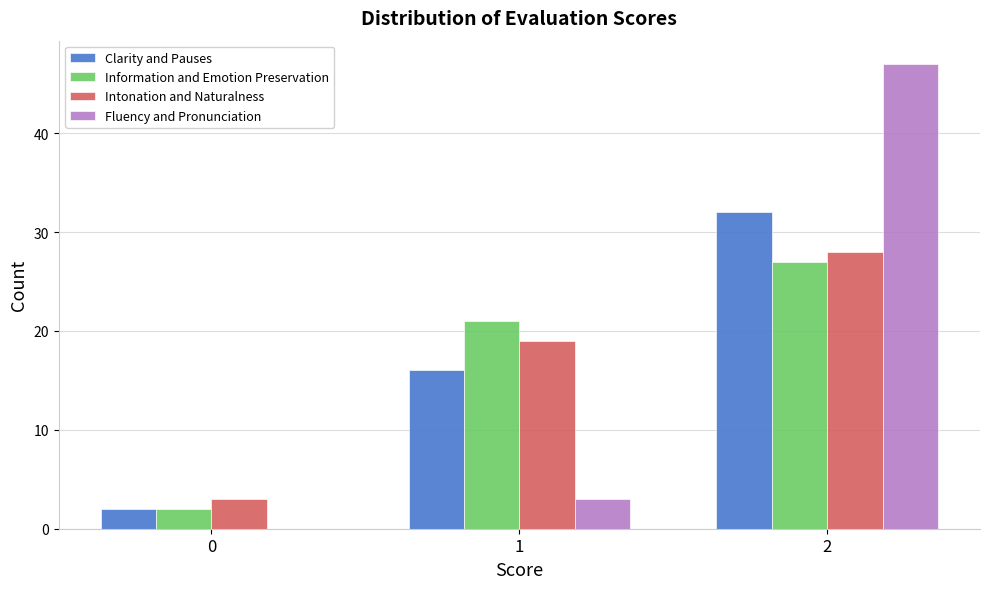

Reading left to right, list all the values displayed in this chart.

Clarity and Pauses: 0=2	1=16	2=32
Information and Emotion Preservation: 0=2	1=21	2=27
Intonation and Naturalness: 0=3	1=19	2=28
Fluency and Pronunciation: 0=0	1=3	2=47